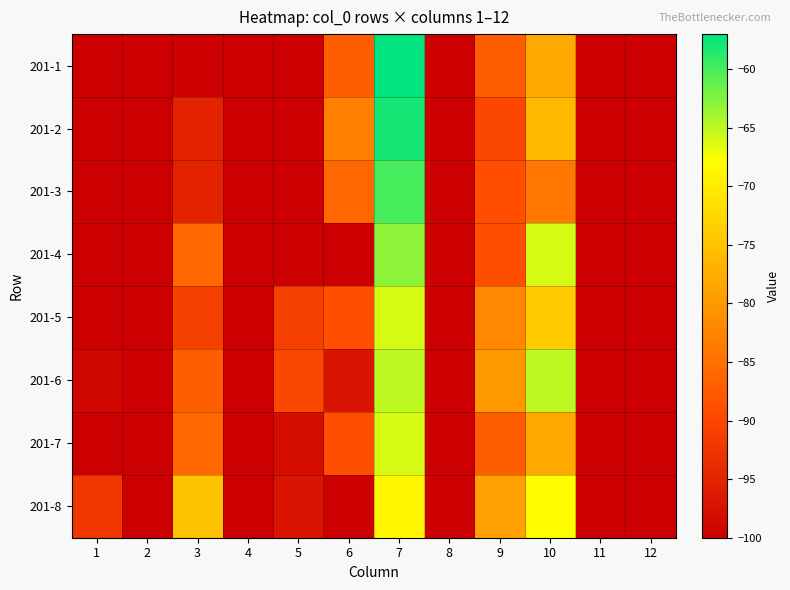

Count the number of data series in this chart.

8